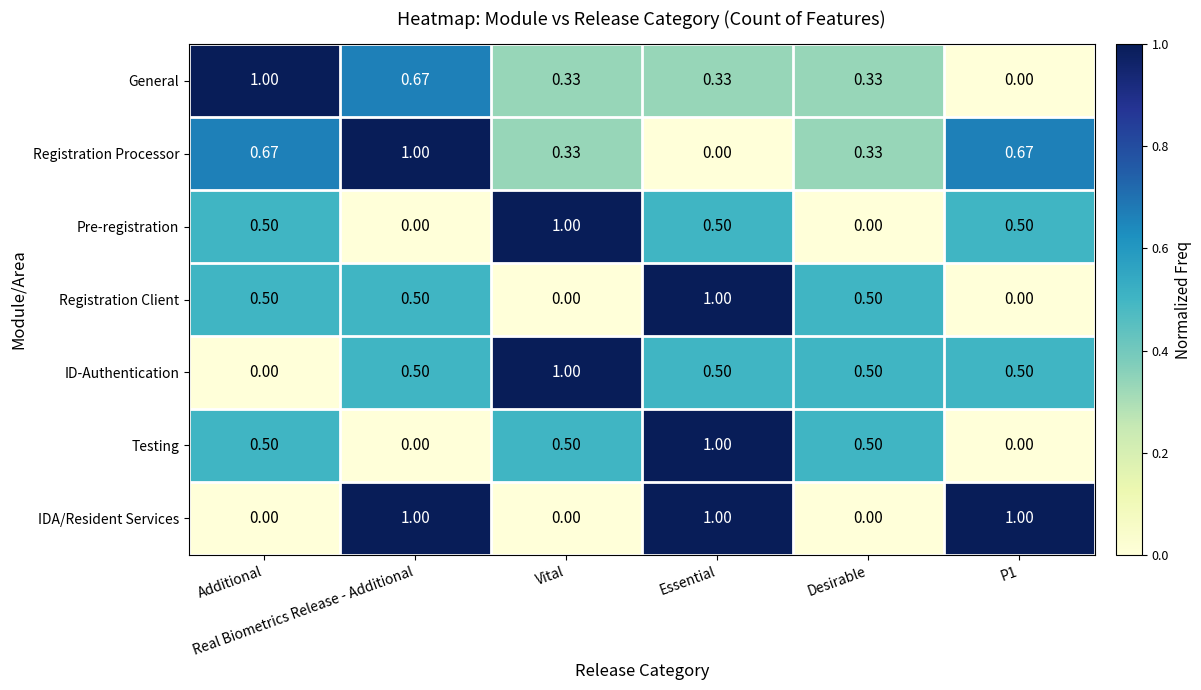

At which category is the sum across all series the highest?

Essential